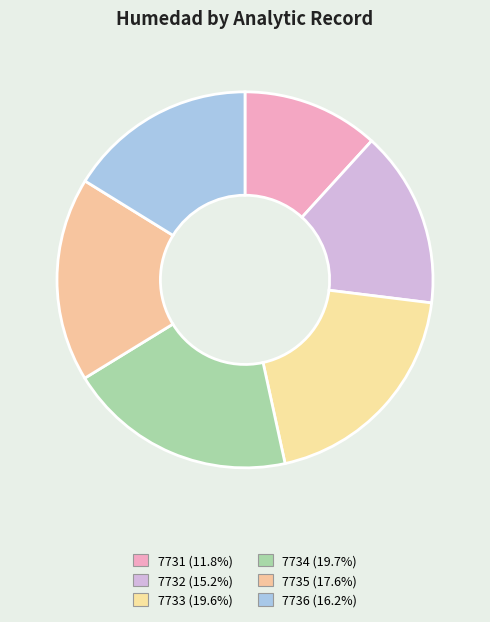

Which slice is the smallest?

7731